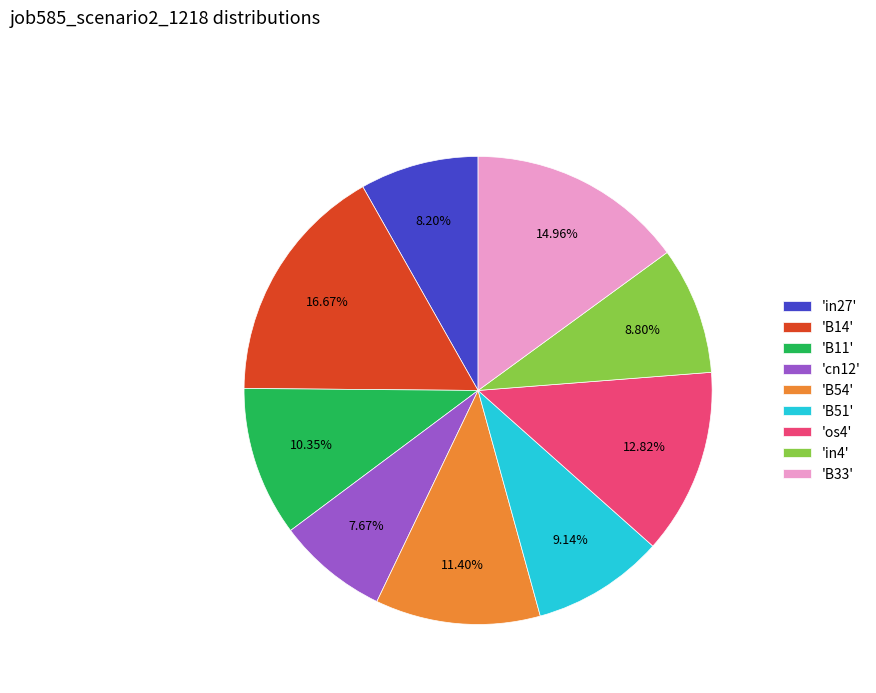

To the nearest percent, what is the average slice percentage?

11%